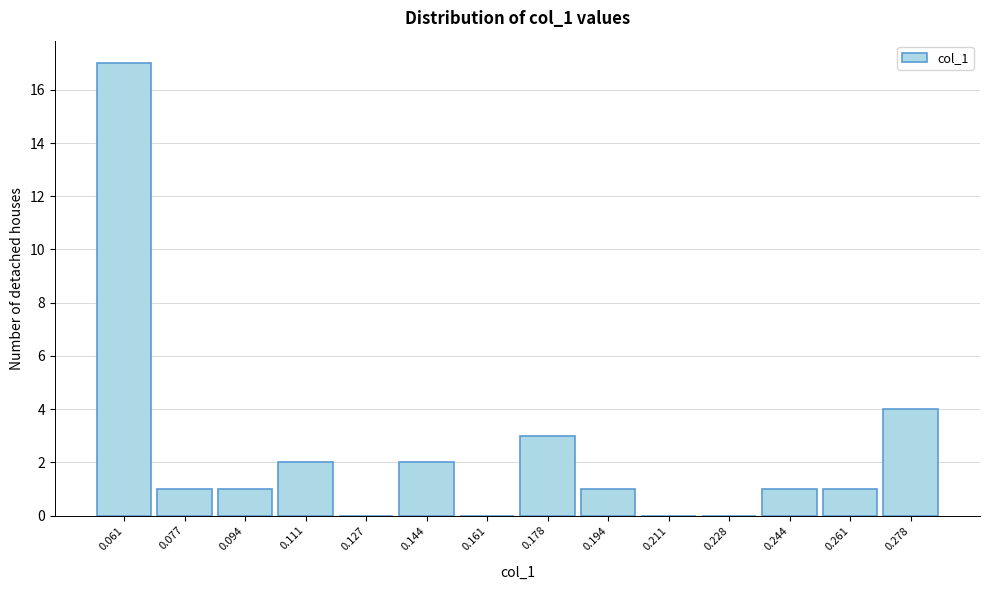

What is the height of the bar covering 0.236 to 0.252 on the x-axis? Neither the bar edges nor the heights are printed on the chart, so give them approximately, as read against the axes.

1